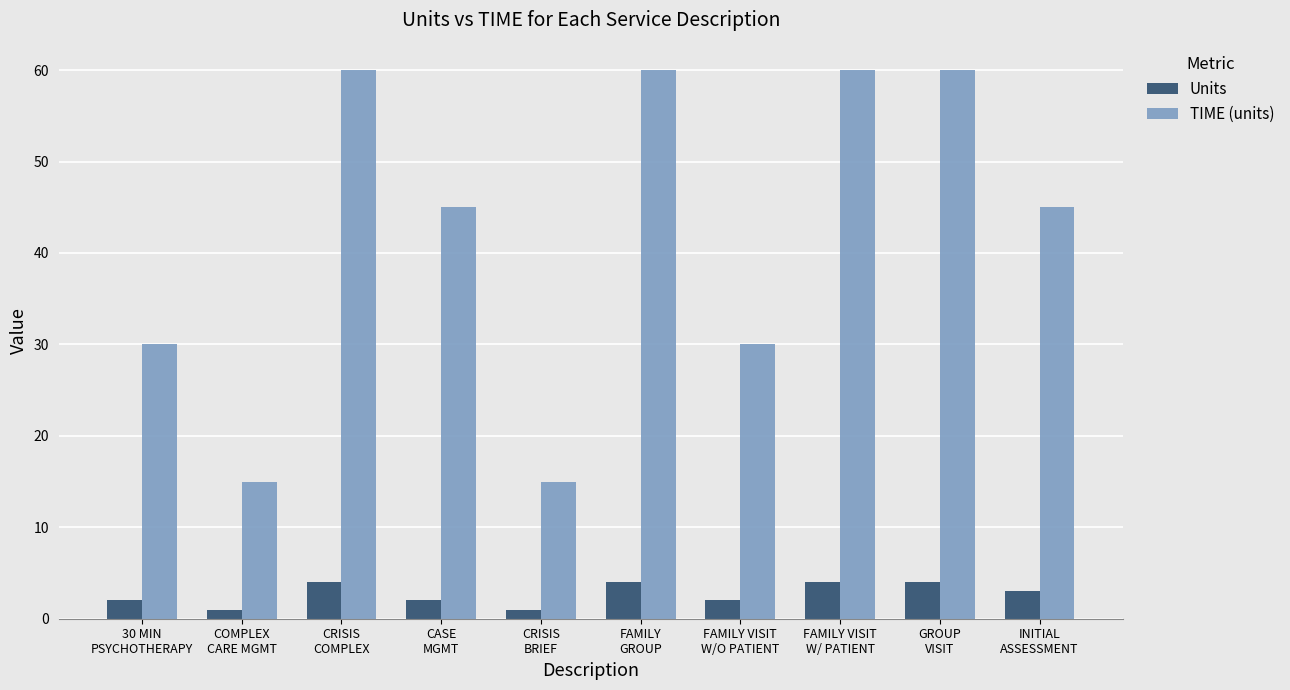

What are all the series names shown in the legend?

Units, TIME (units)